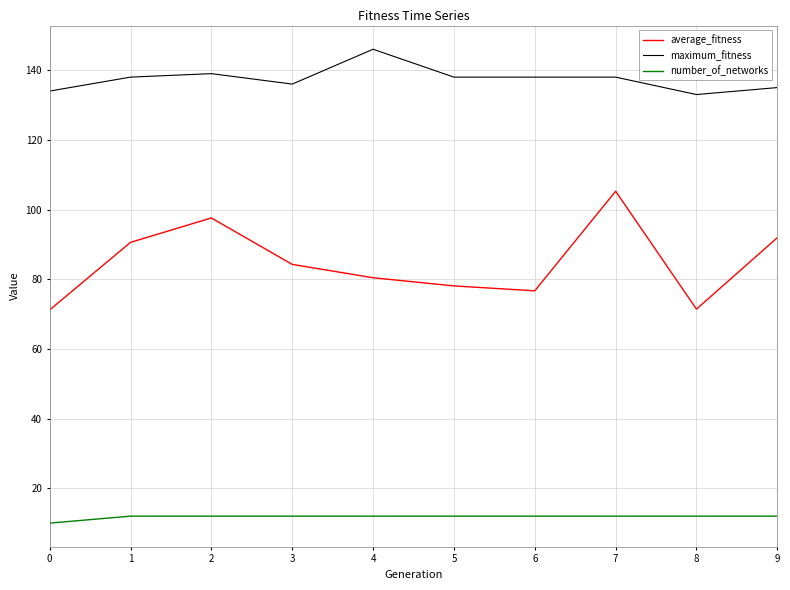

At which label does average_fitness first exceed 84?

1